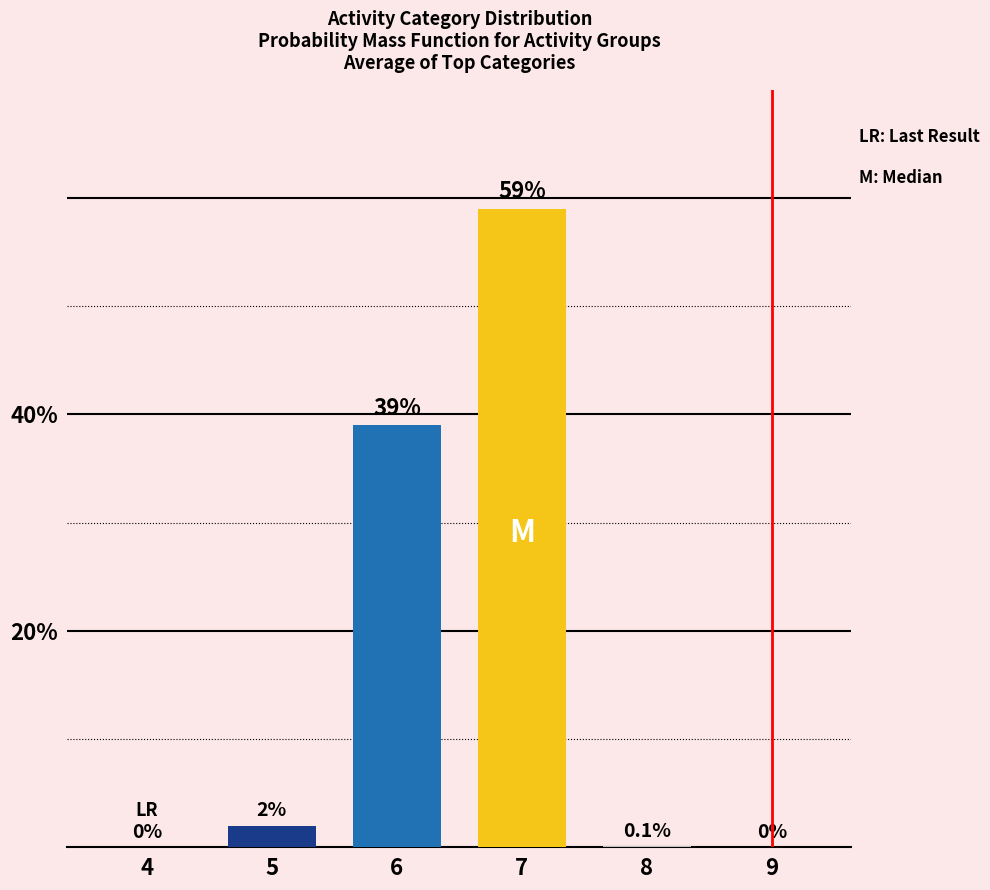

How many positive values are there?

4